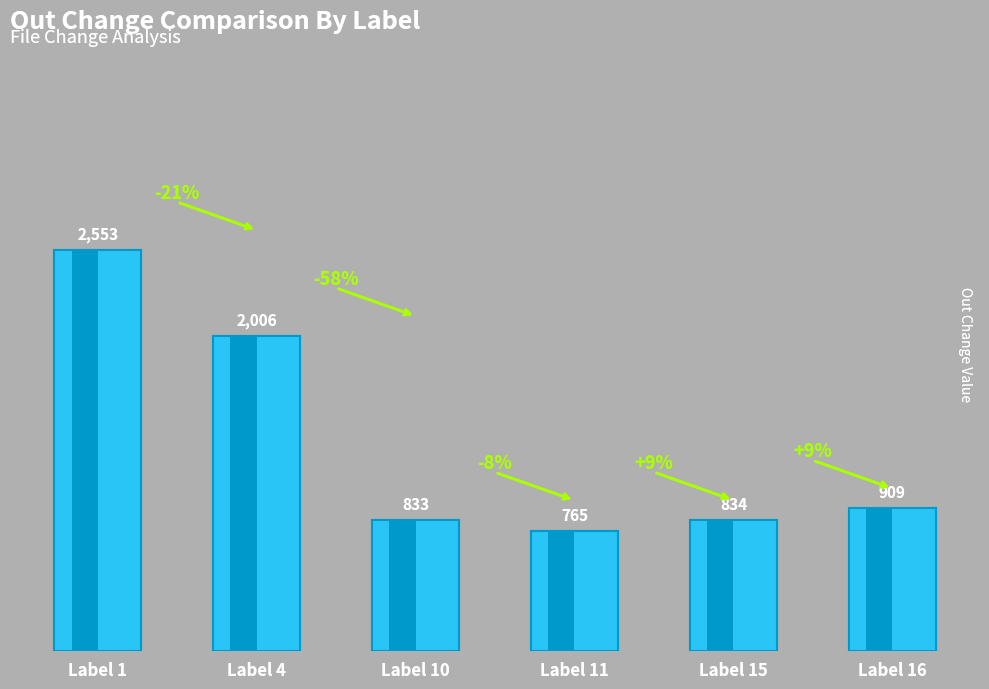

Reading right to left, transcribe all the data shown in this chart.

909	834	765	833	2006	2553